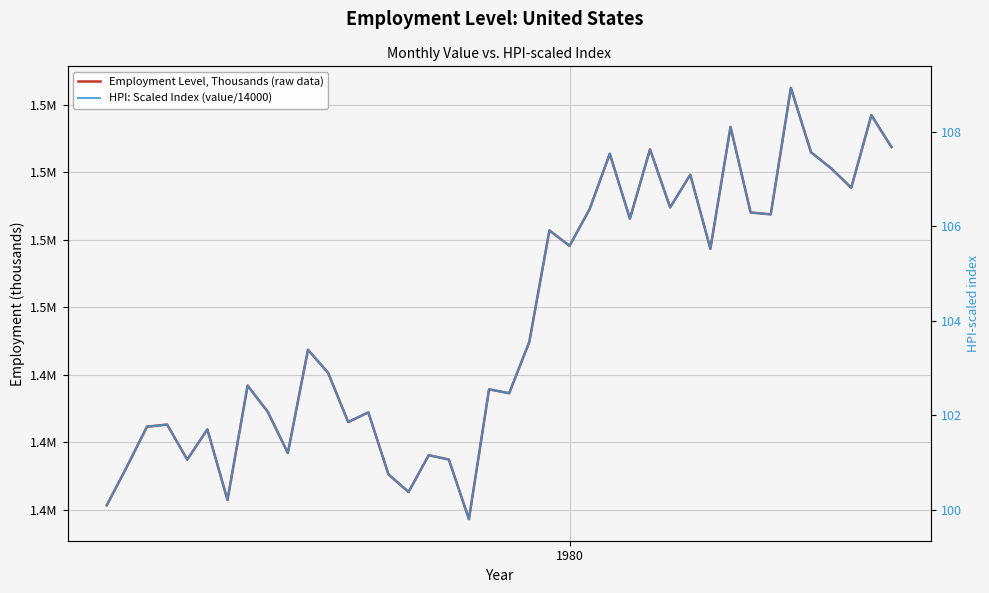

What are all the series names shown in the legend?

Employment Level, Thousands (raw data), HPI: Scaled Index (value/14000)